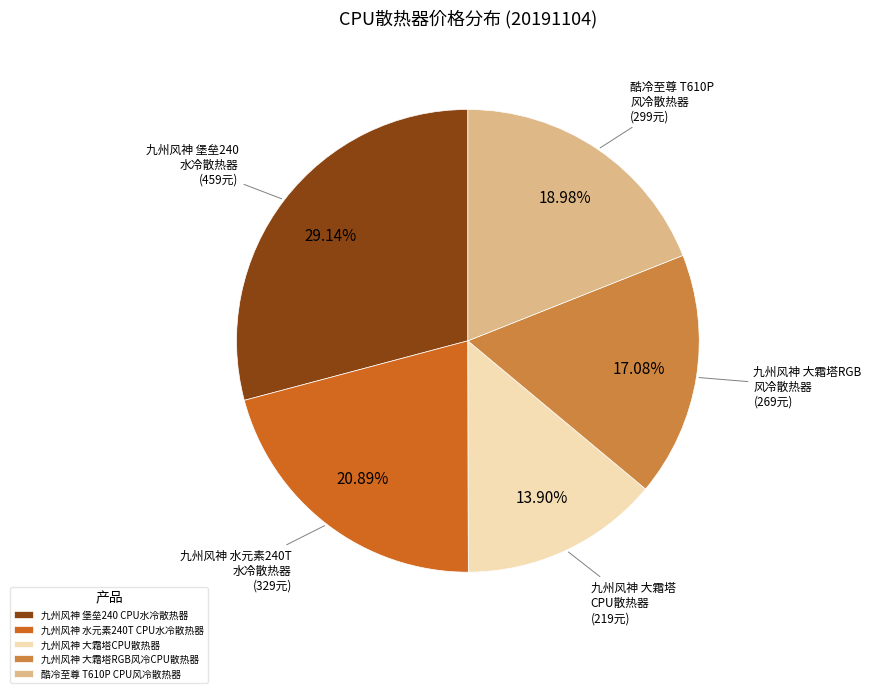

Approximately how many times larger is the value at 九州风神 大霜塔CPU散热器 compared to 酷冷至尊 T610P CPU风冷散热器?

0.7